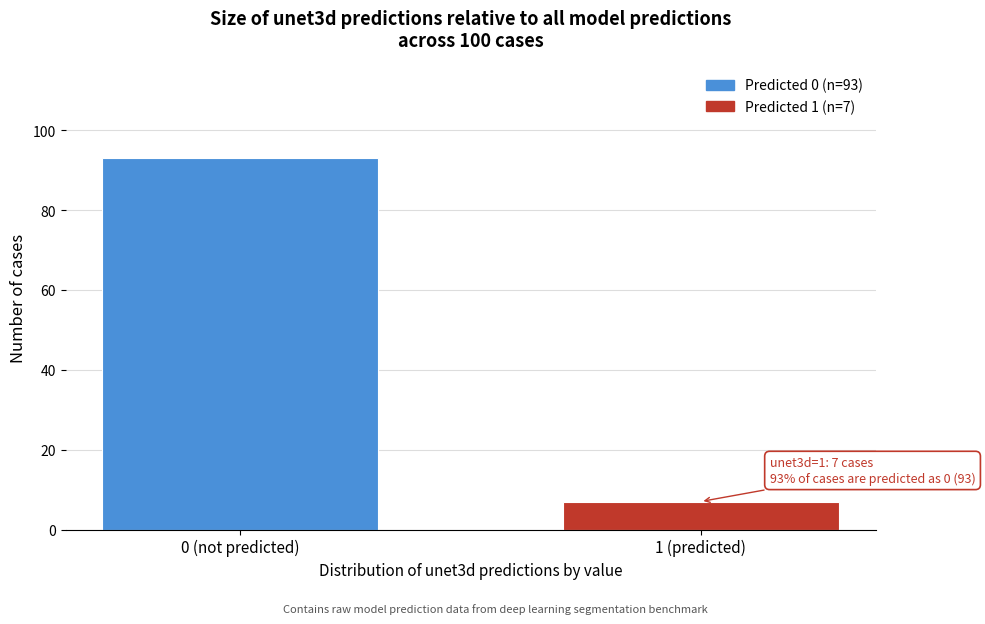

Reading left to right, list all the values displayed in this chart.

0 (not predicted)=93	1 (predicted)=7